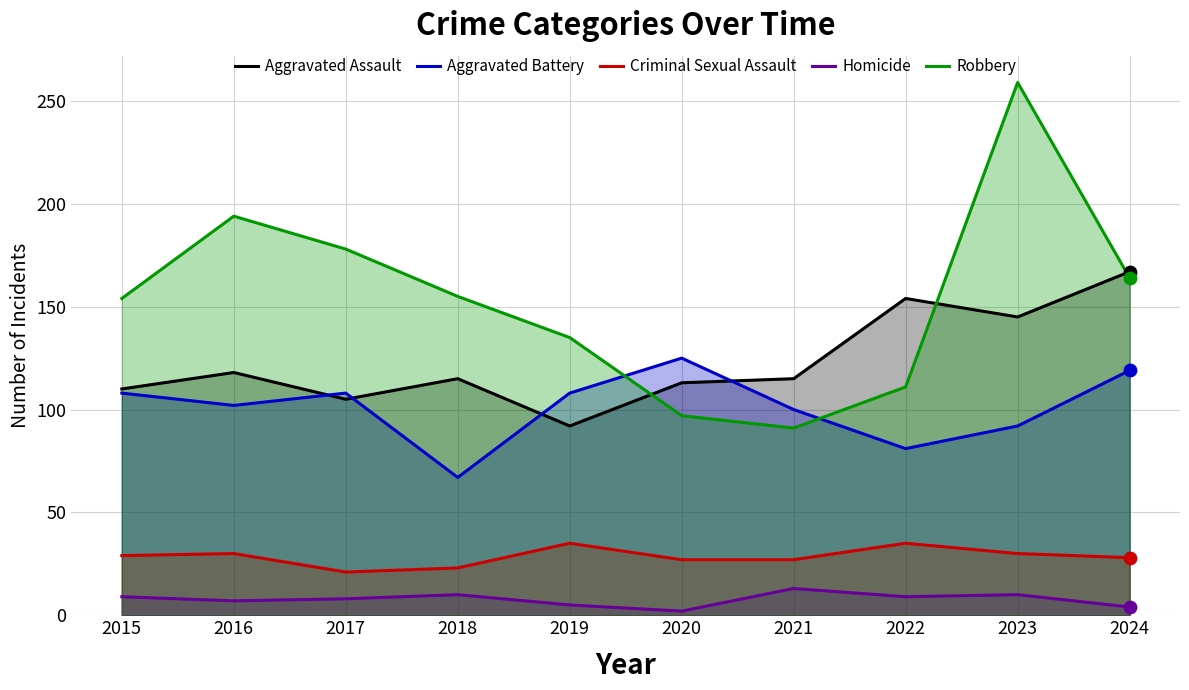

Which series has the widest spread of Y values?

Robbery